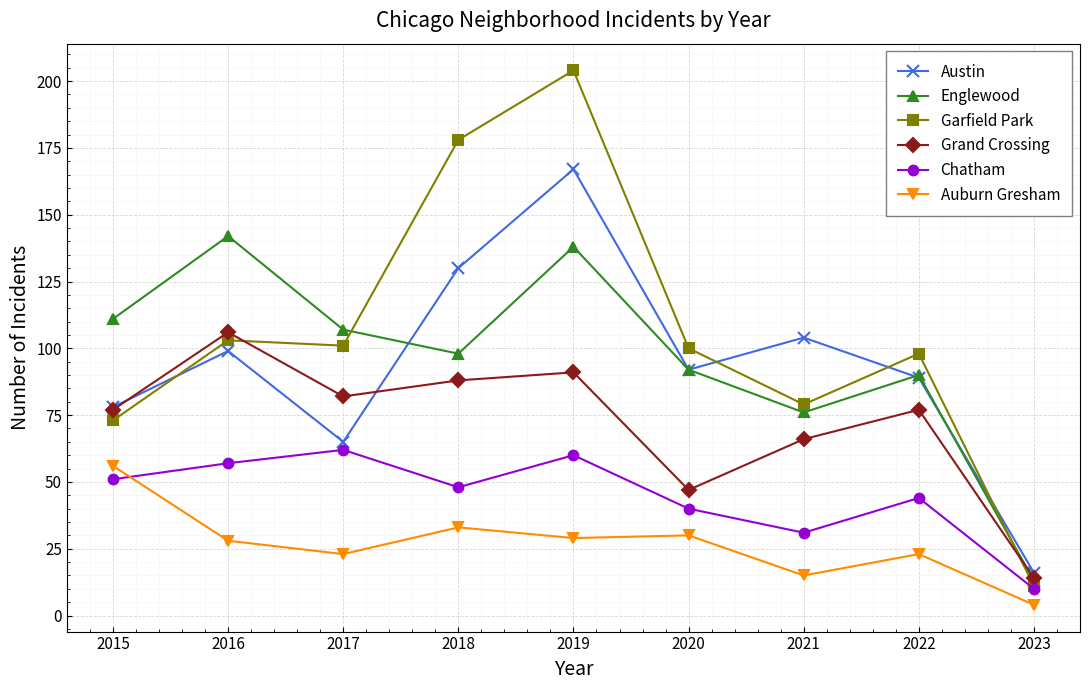

What is the spread (max minus min) of values at 2018?

145